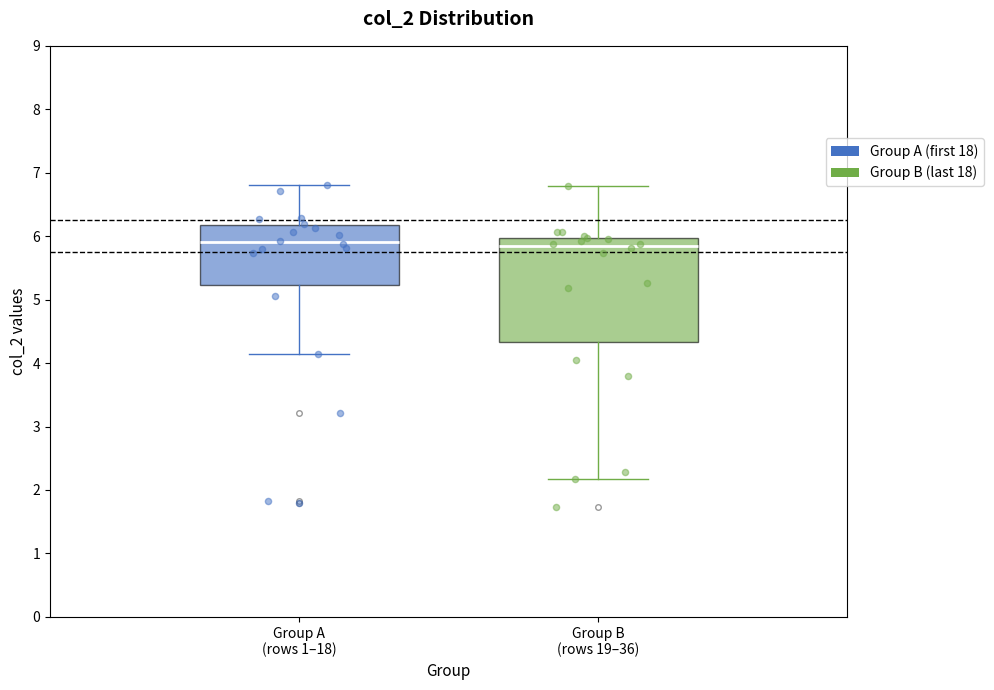

Reading left to right, transcribe this box plot: for each box, give where its median line is, the range the box spans, and where its two whiskers end, as read against the y-axis. The values are not printed on the chart, so give them approximately, as read against the axis.

Group A (rows 1–18): median 5.9, box 5.2 to 6.2, whiskers 4.1 to 6.8
Group B (rows 19–36): median 5.8, box 4.3 to 6.0, whiskers 2.2 to 6.8